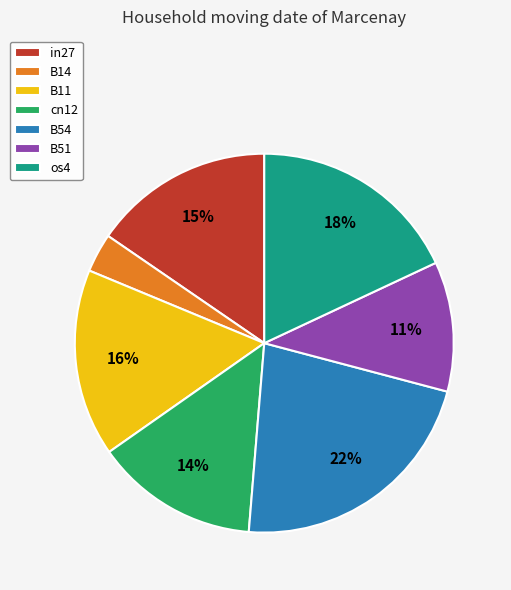

To the nearest percent, what is the difference between the largest and smallest slice percentages?

19%